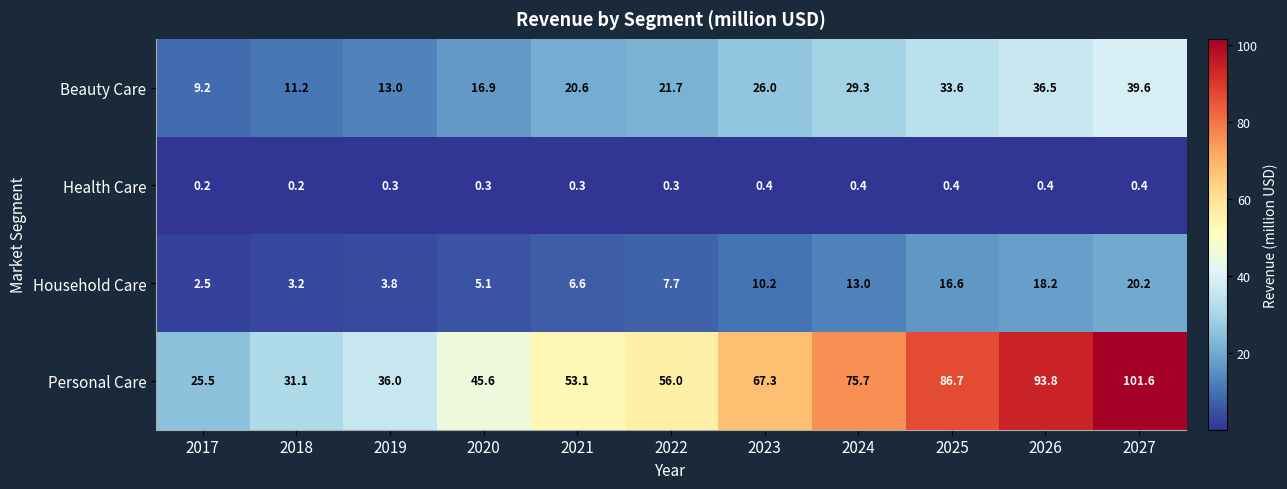

List the series in order of their overall mean, lowest first.

Health Care, Household Care, Beauty Care, Personal Care